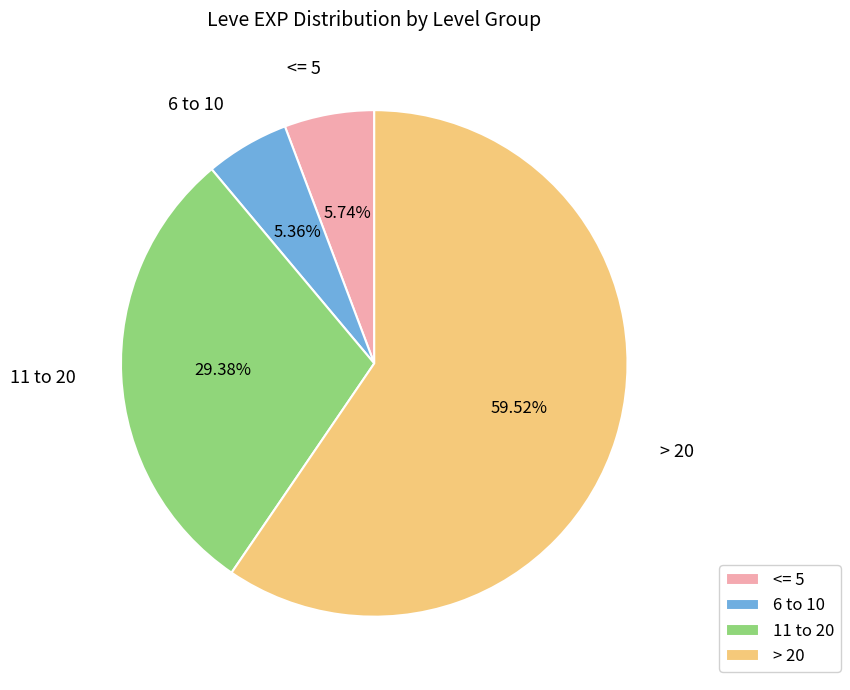

Combined, do 11 to 20 and 6 to 10 account for over 50%?

No